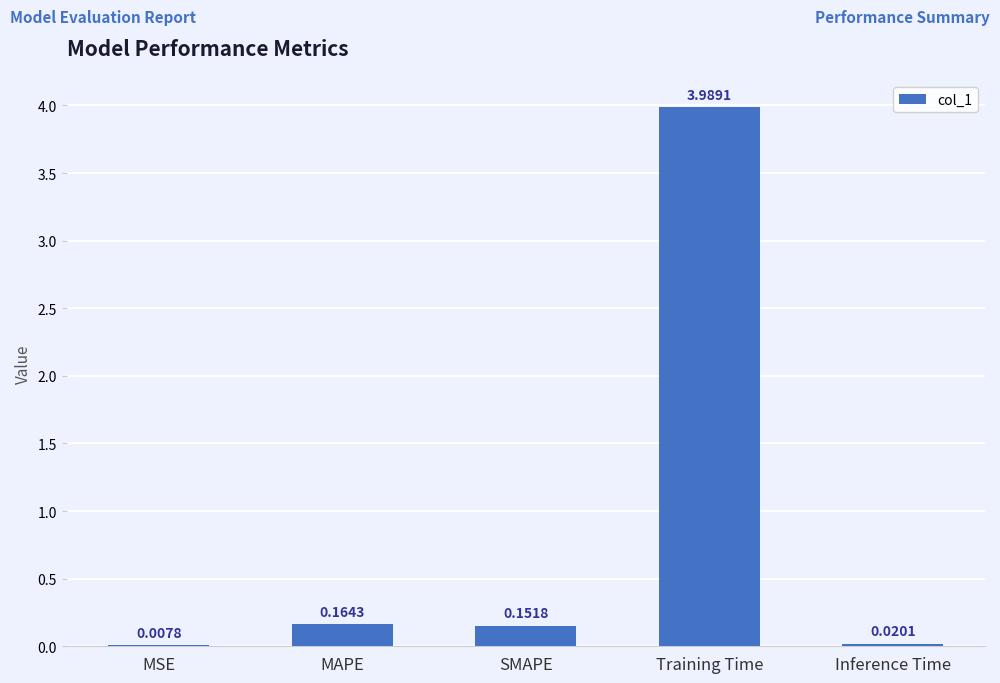

Which category has the highest value across all series?

Training Time